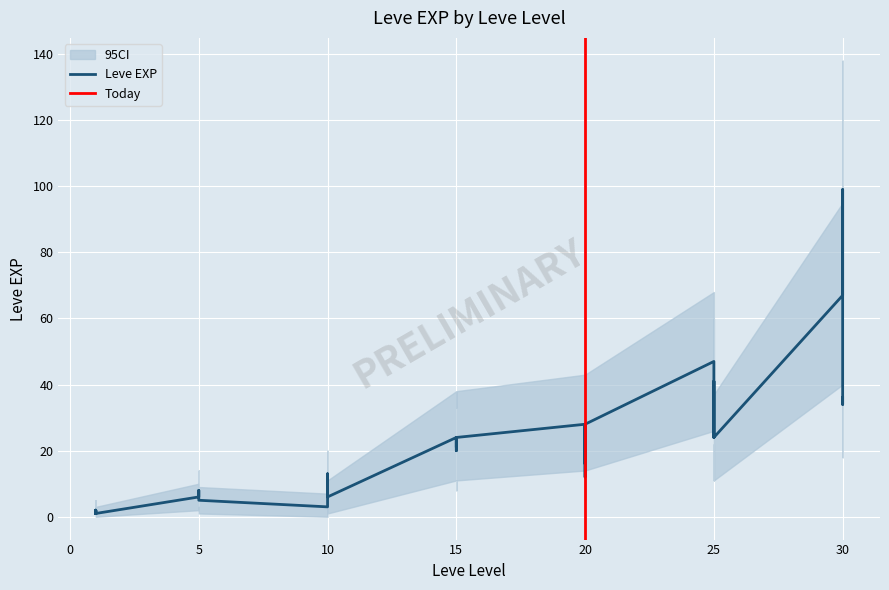

True or false: EXP_lower and EXP_upper cross at least once.

False